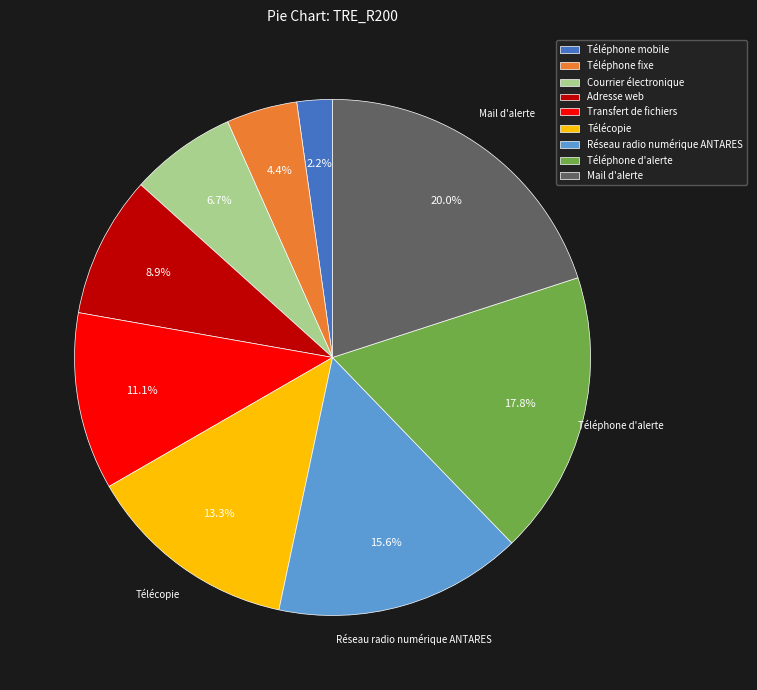

Which has a higher value, Télécopie or Réseau radio numérique ANTARES?

Réseau radio numérique ANTARES